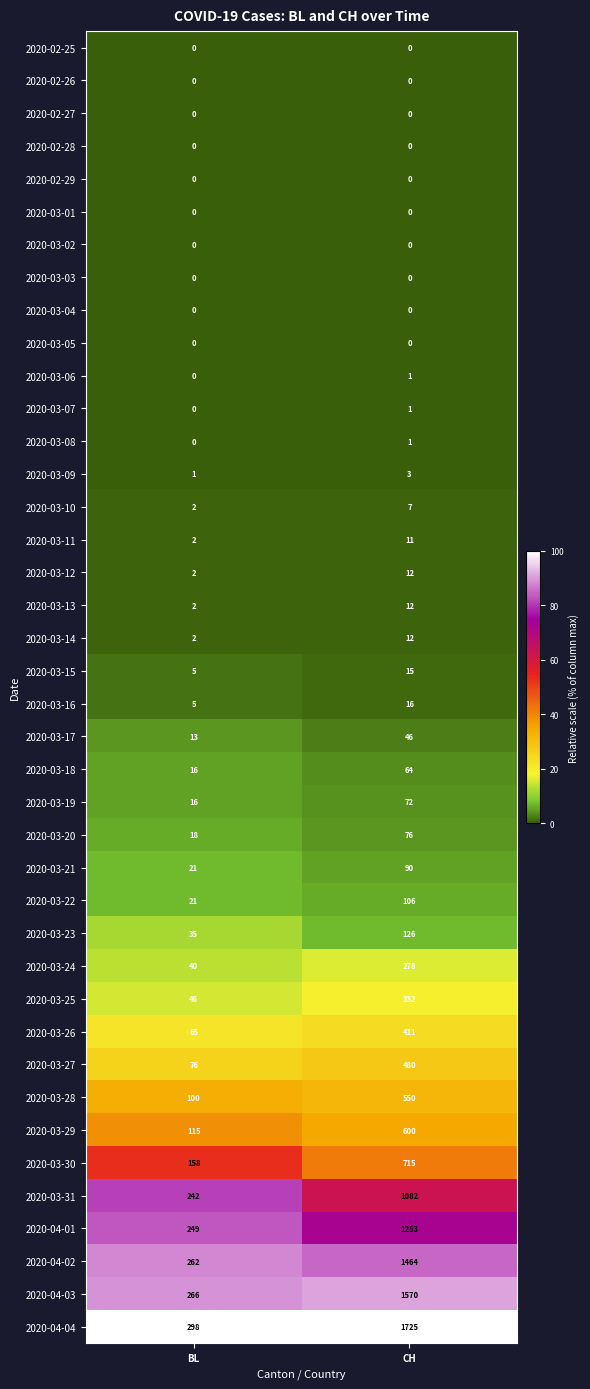

What is the total value across all series at CH?

11131